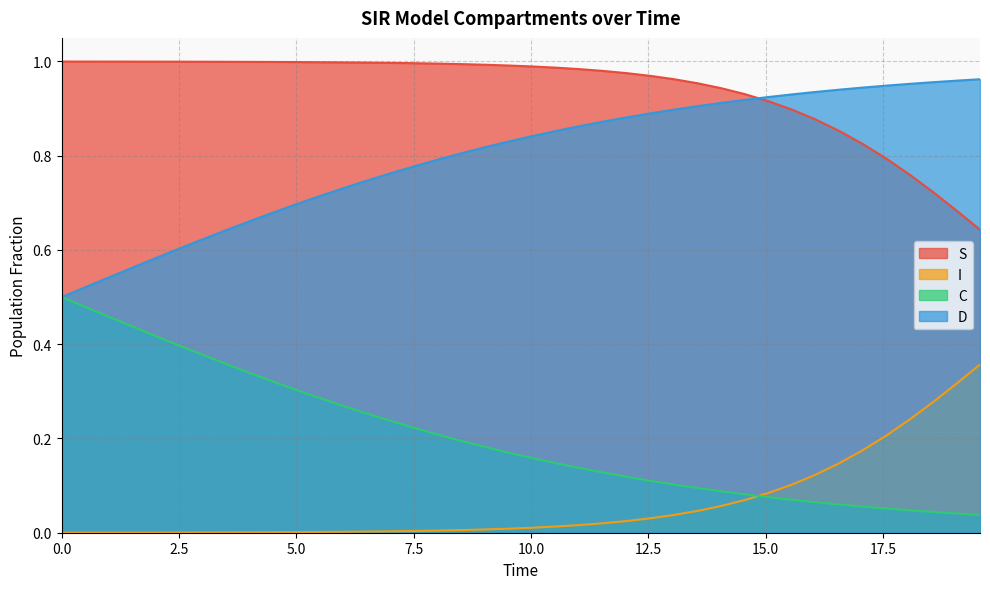

Count the number of categories in the chart.

40